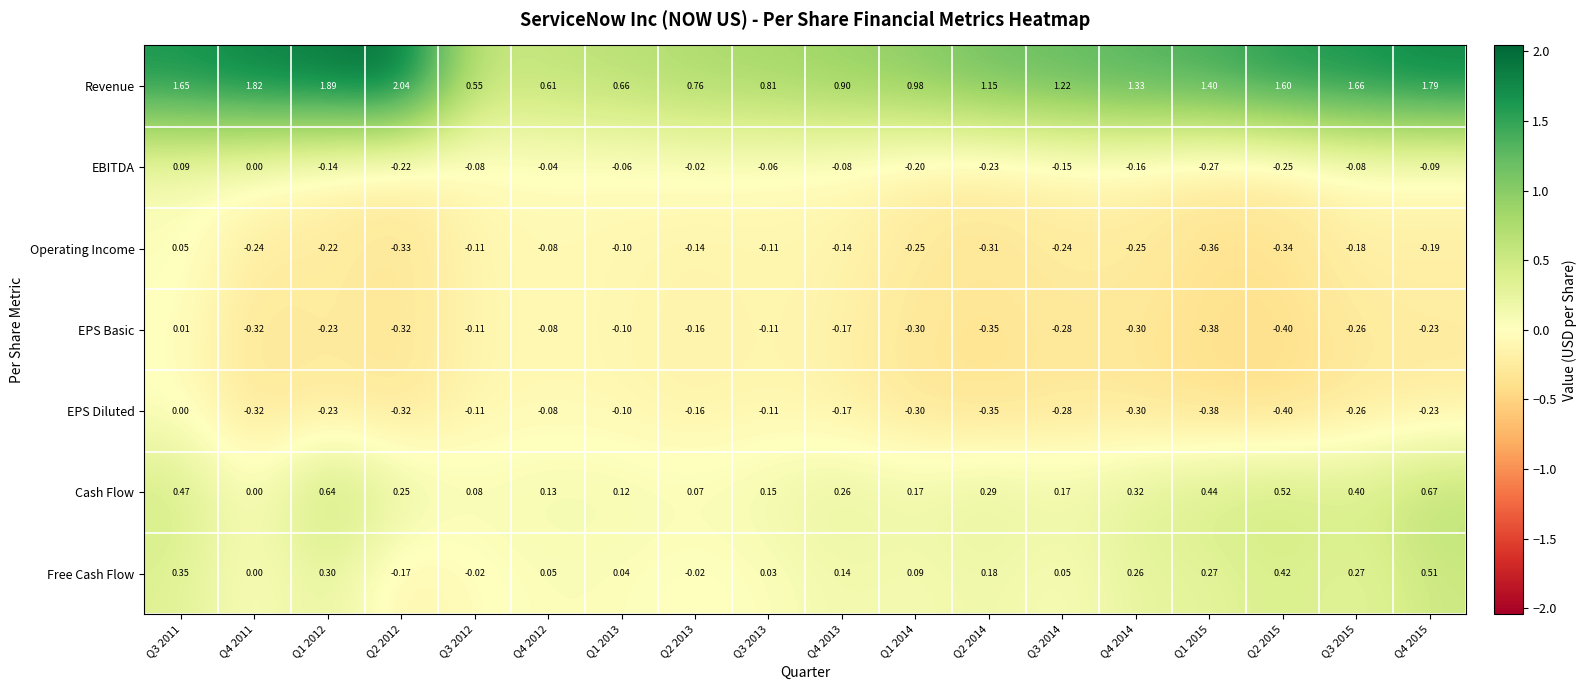

What is the difference between the highest and lowest values at Q2 2012?

2.4